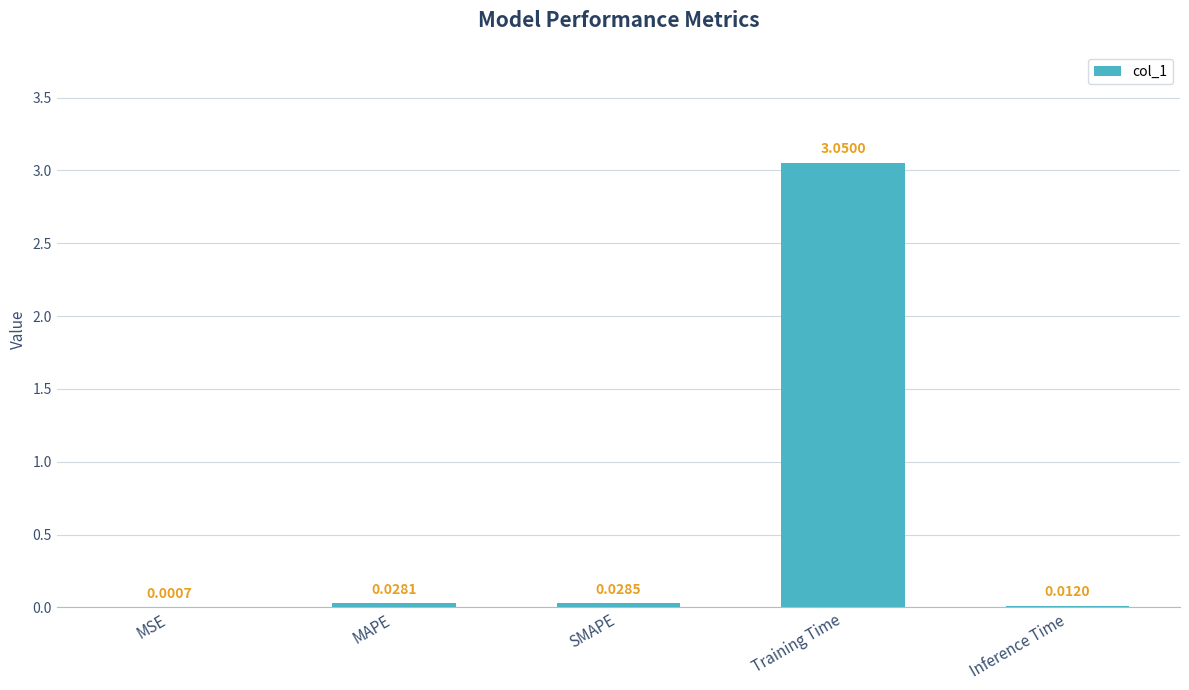

What is the sum of all values?

3.1